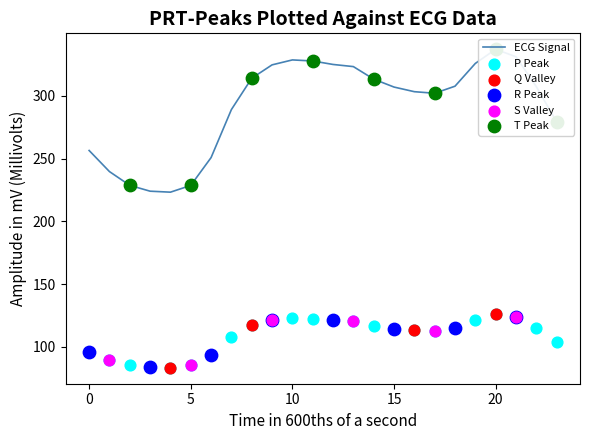

At which category is the sum across all series the highest?

20